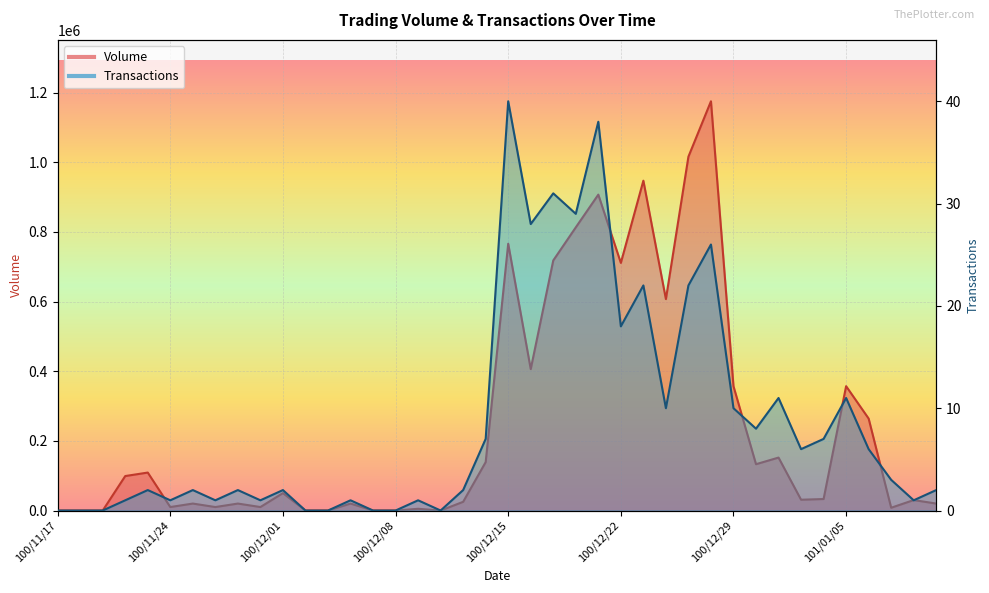

Reading left to right, transcribe all the data shown in this chart.

Volume: 0	0	0	99000	109000	10000	20000	10000	20000	10000	50000	0	0	20000	0	0	5000	0	25000	139000	766000	406000	718000	813000	907000	711000	947000	607000	1016000	1175000	357000	133000	152000	31000	33000	357000	264000	8000	30000	20000
Transactions: 0	0	0	1	2	1	2	1	2	1	2	0	0	1	0	0	1	0	2	7	40	28	31	29	38	18	22	10	22	26	10	8	11	6	7	11	6	3	1	2